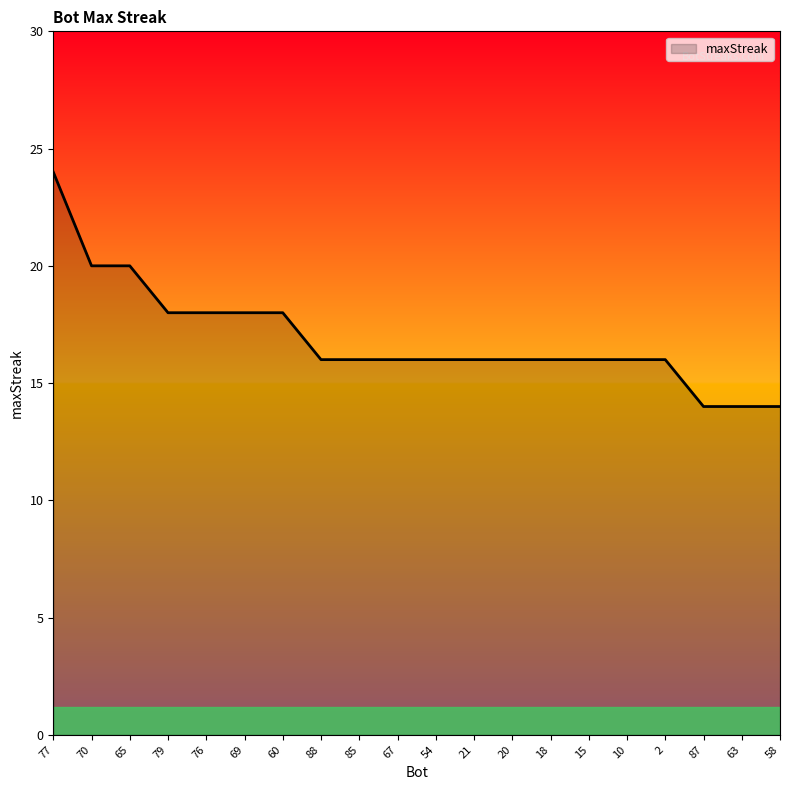

Does the chart have visible grid lines?

No